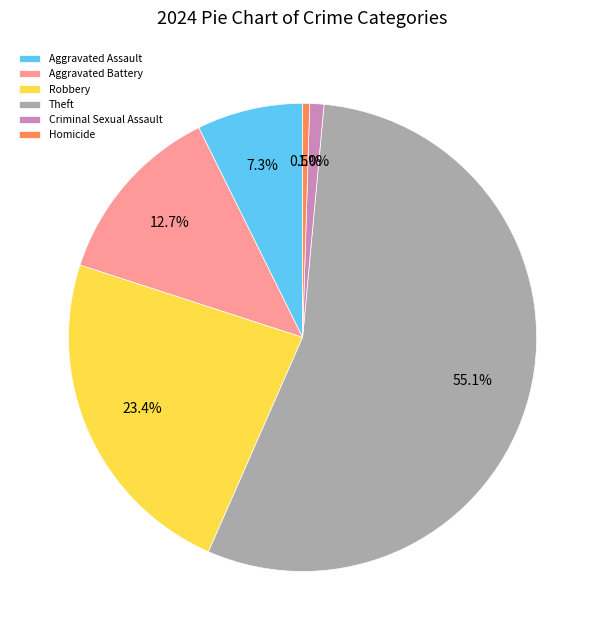

What percentage do Robbery and Theft together represent?

78.5%